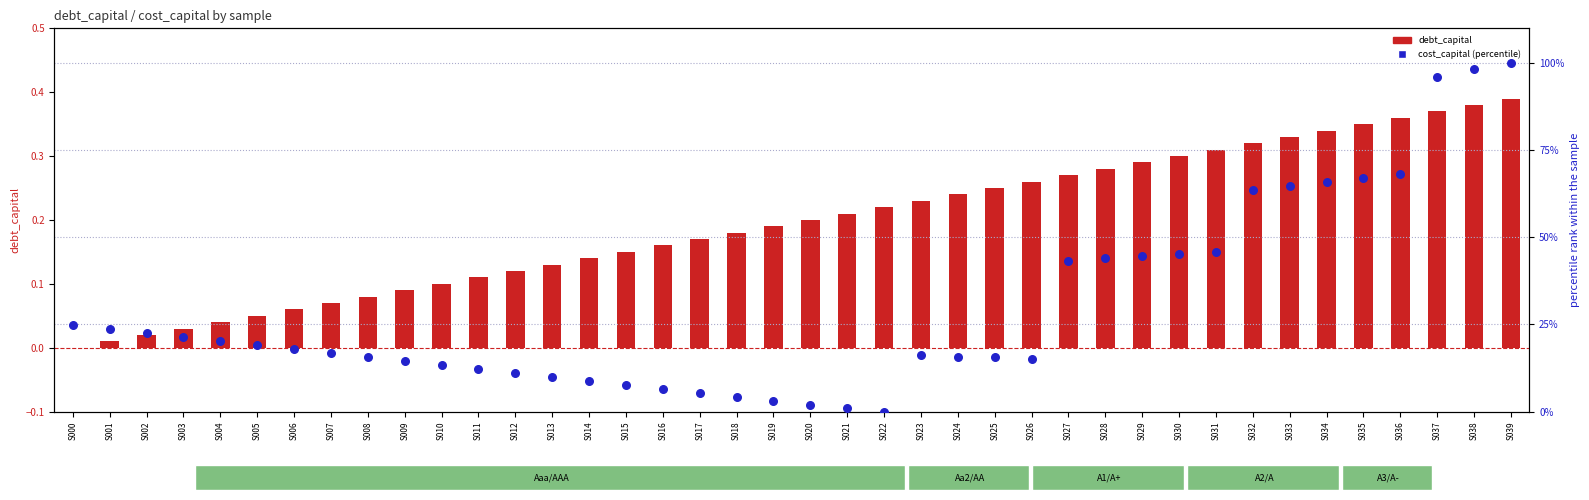

What are all the series names shown in the legend?

debt_capital, cost_capital (percentile)